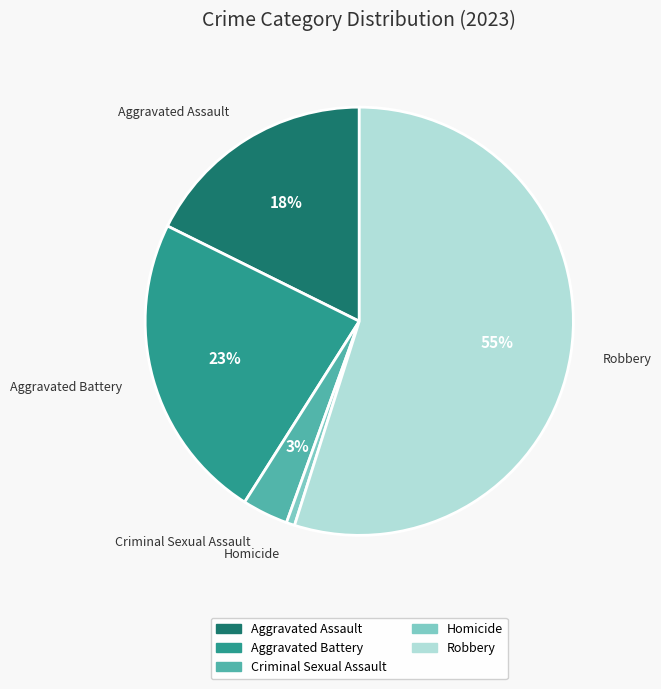

Combined, do Aggravated Battery and Homicide account for over 50%?

No